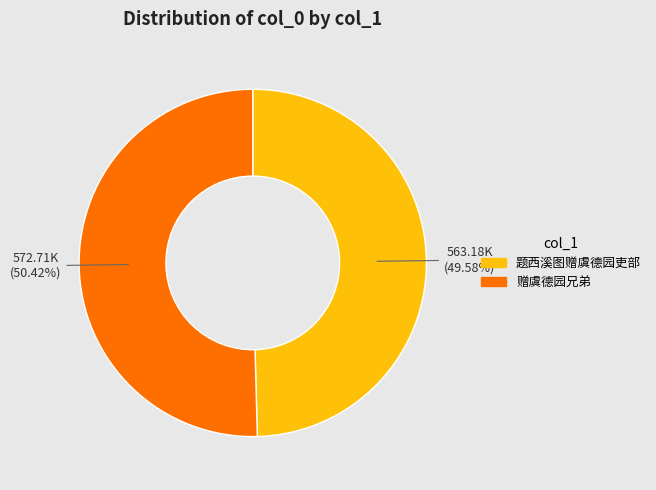

Rank the categories by value from highest to lowest.

赠虞德园兄弟, 题西溪图赠虞德园吏部